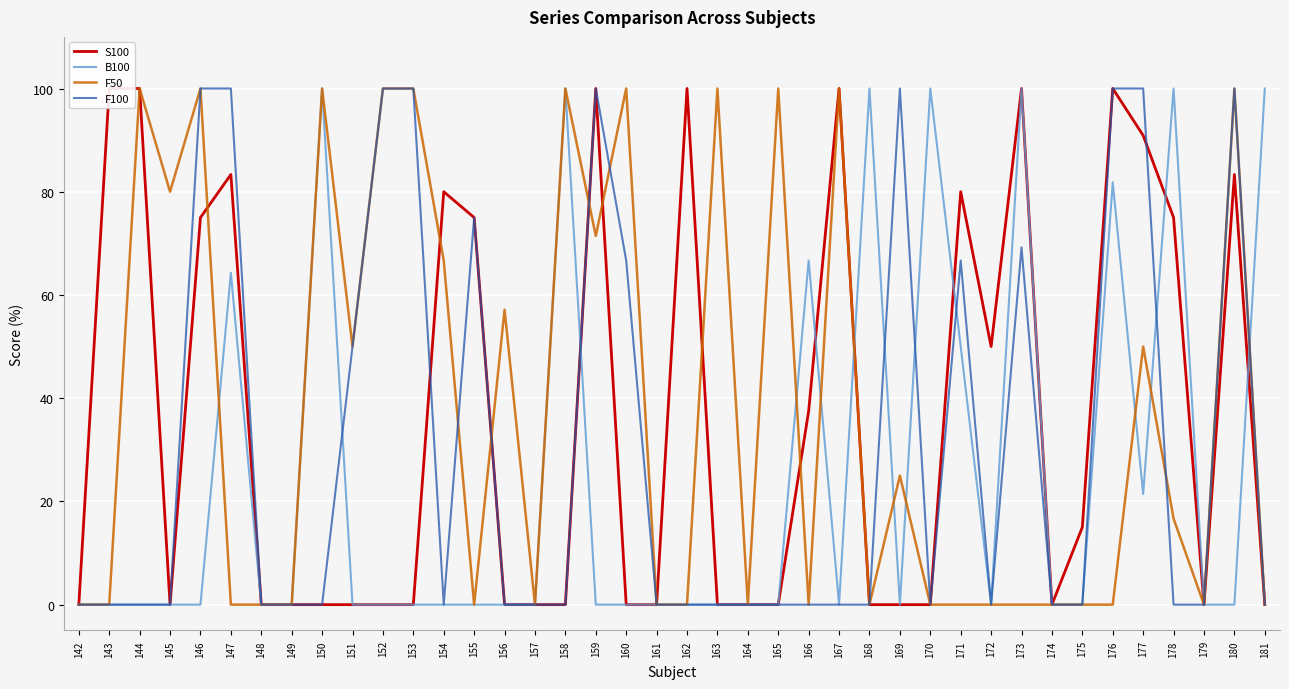

The S100 series shows 0.0 at 153. True or false?

True